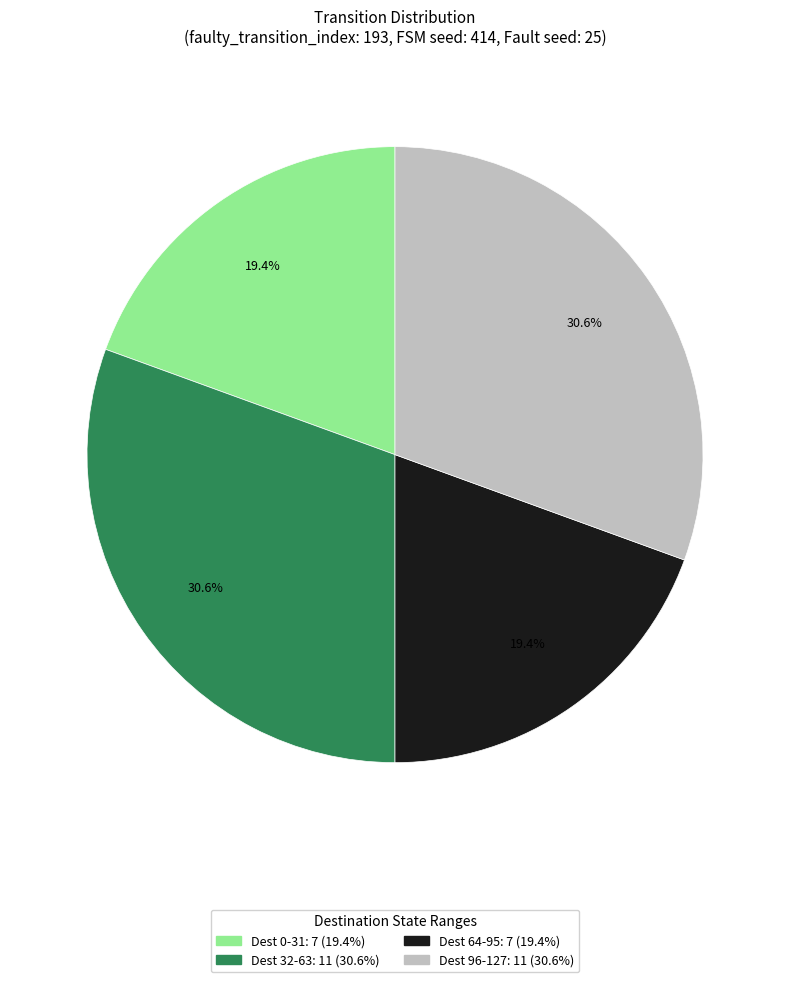

Count the number of slices in the pie.

4